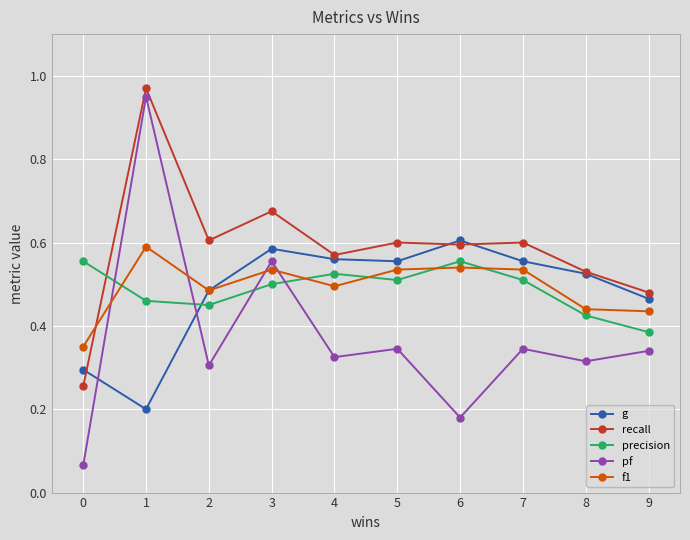

Which series has the largest range (max minus min)?

pf